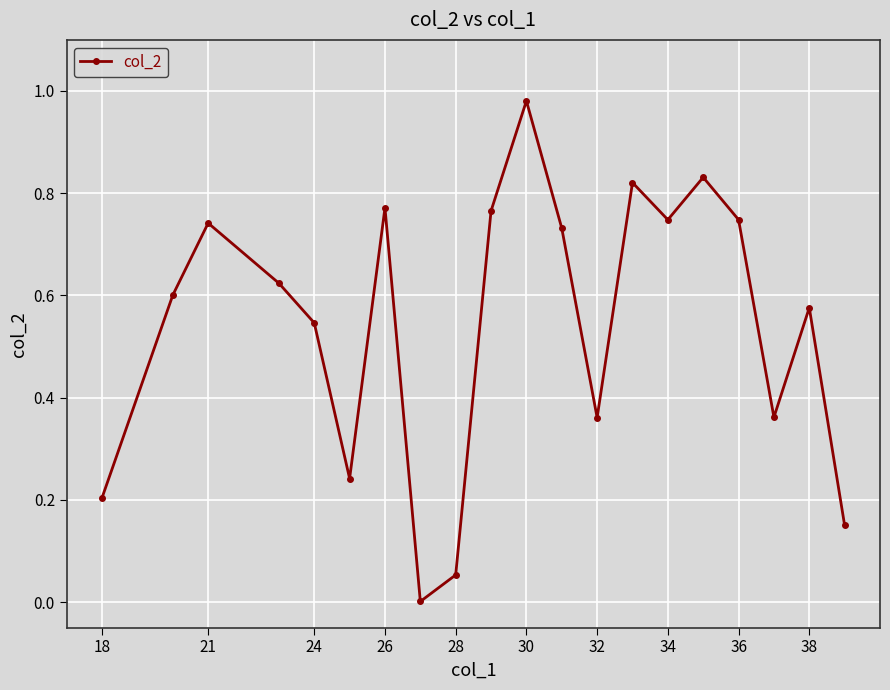

True or false: the data has more than 0 interior local peaks.

True